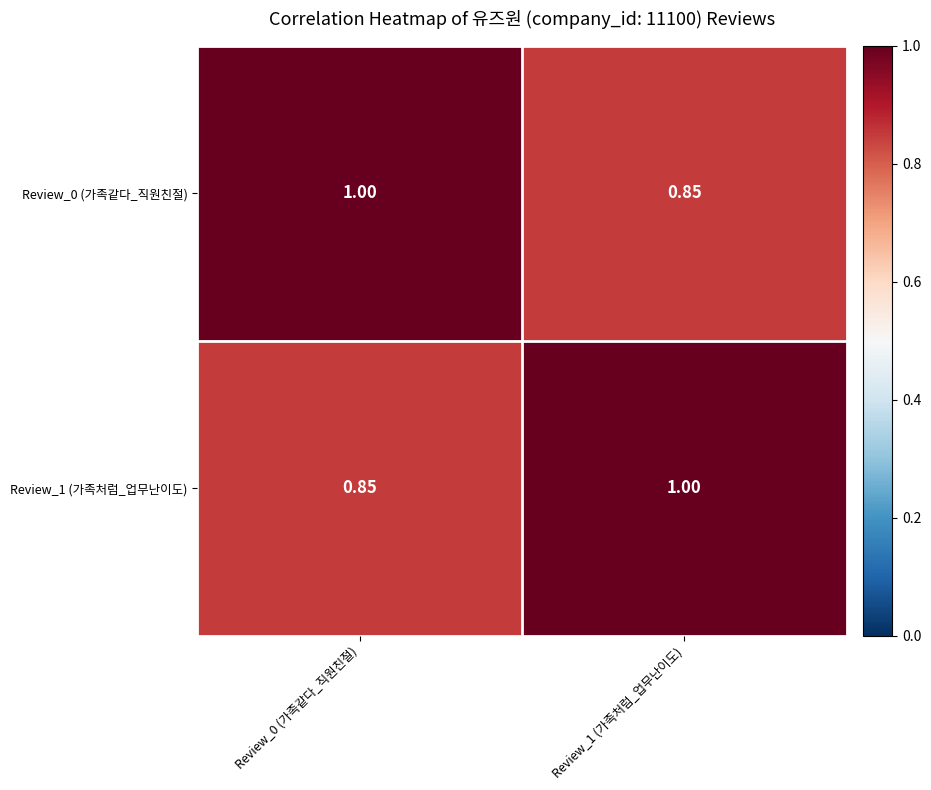

Is the value of Review_1 (가족처럼_업무난이도) at Review_0 (가족같다_직원친절) greater than the value of Review_0 (가족같다_직원친절) at Review_0 (가족같다_직원친절)?

No